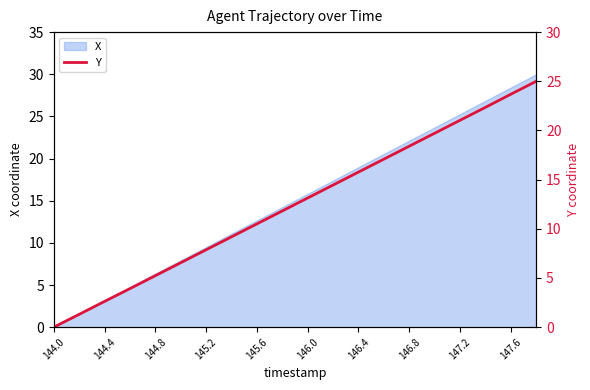

What position from the right is 17?

3